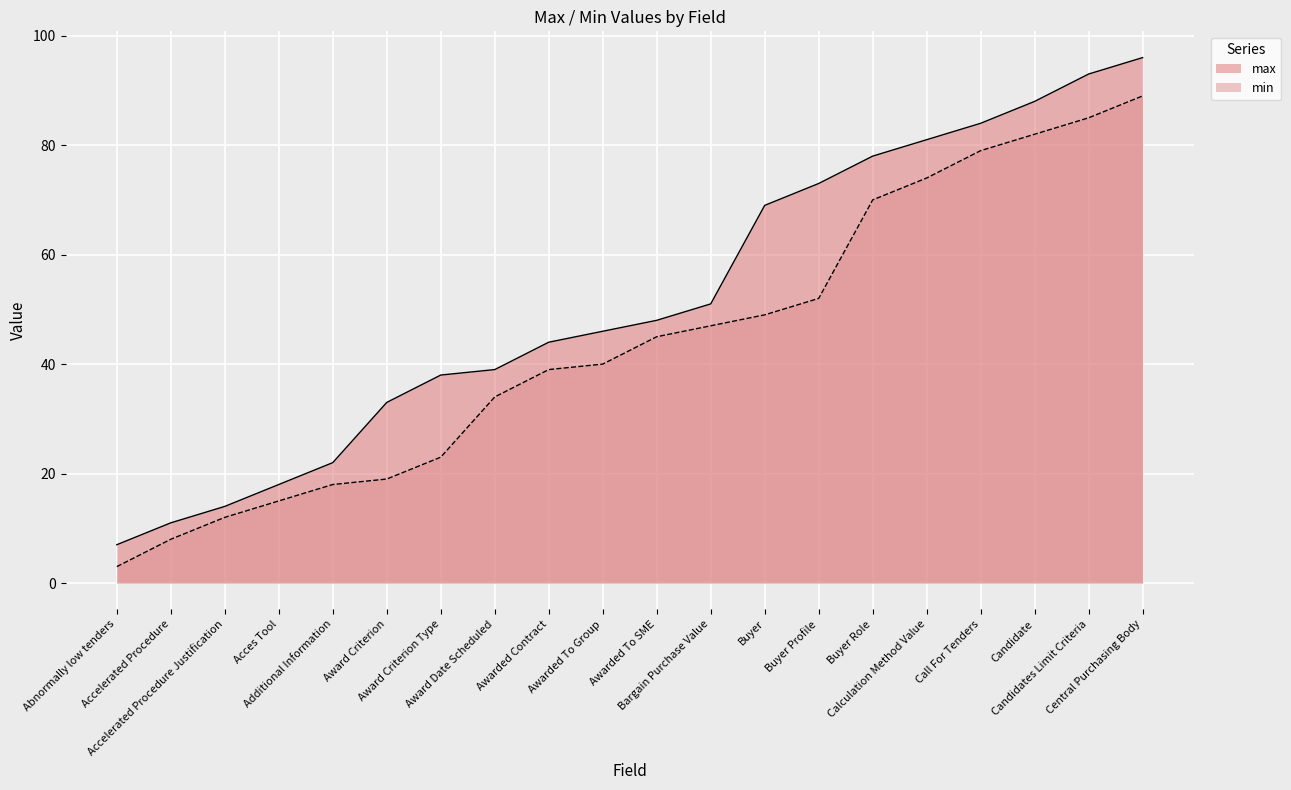

How many data points in max are above 48?

9